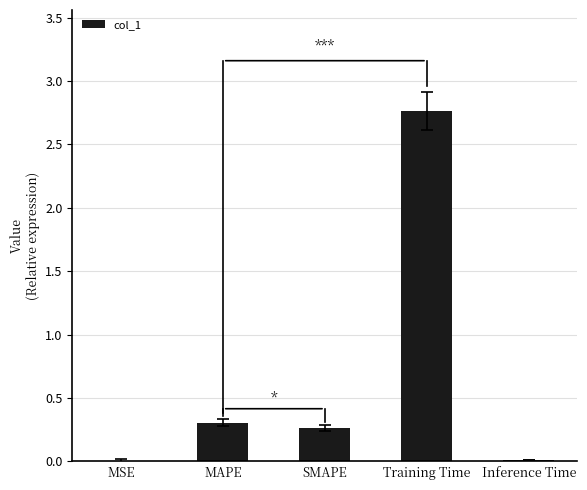

Is it true that the value at Training Time is 1.8?

False